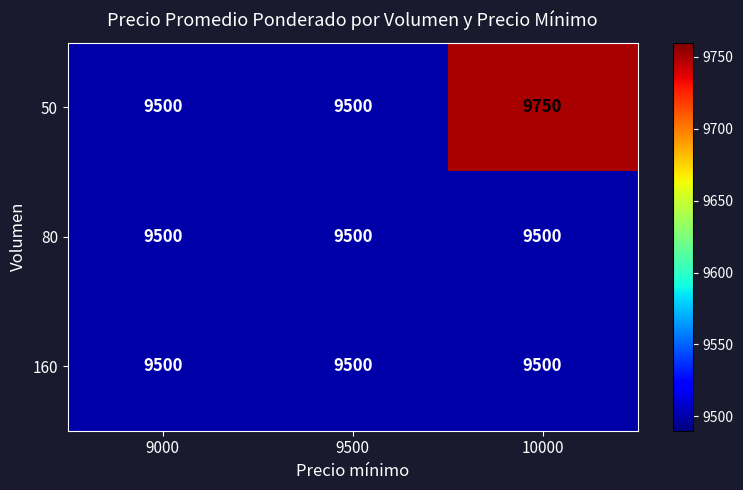

At which category is the sum across all series the highest?

10000